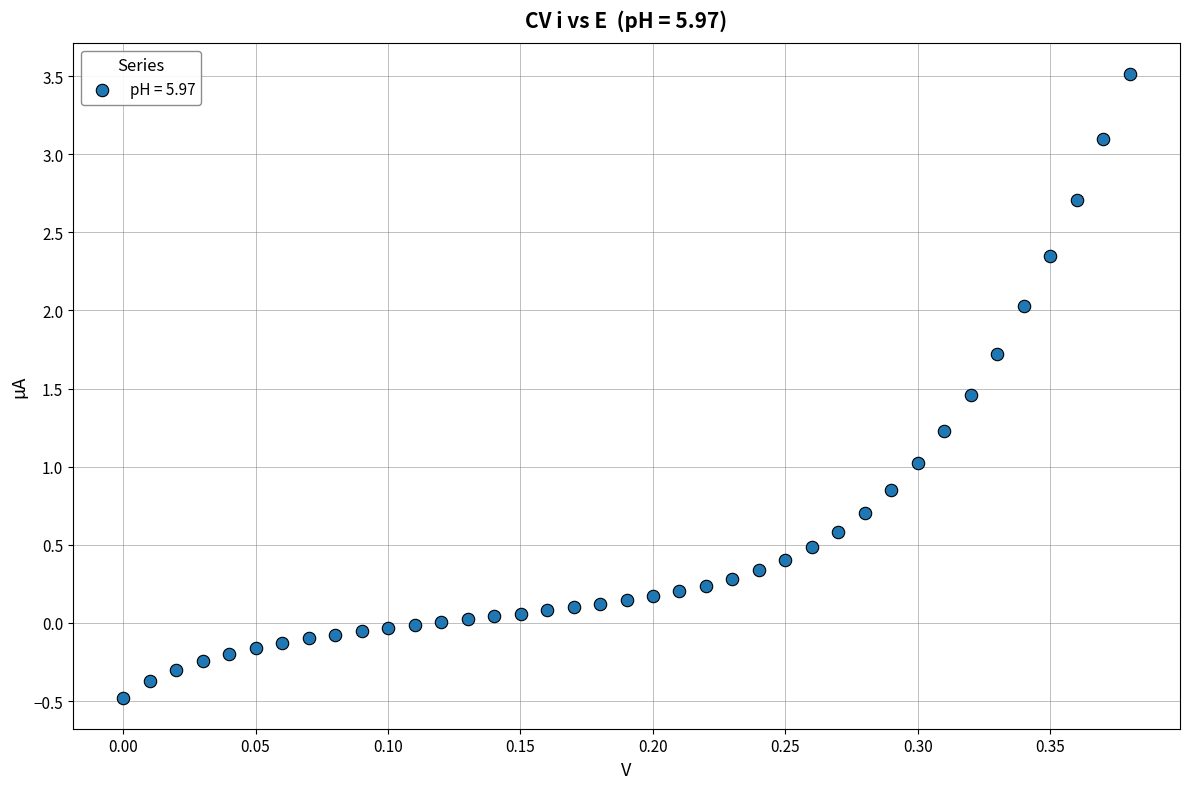

What is the range of X values (max minus min)?

0.4